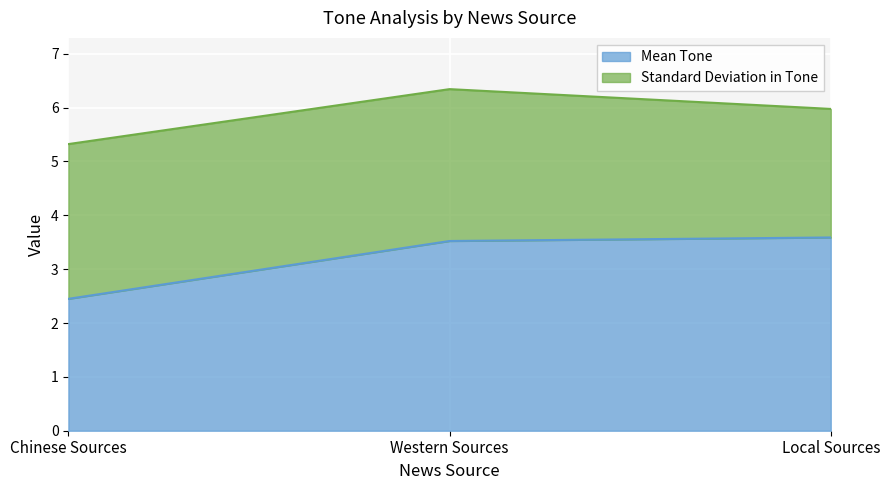

Reading left to right, list the values for the Mean Tone series.

Chinese Sources=2.4	Western Sources=3.5	Local Sources=3.6